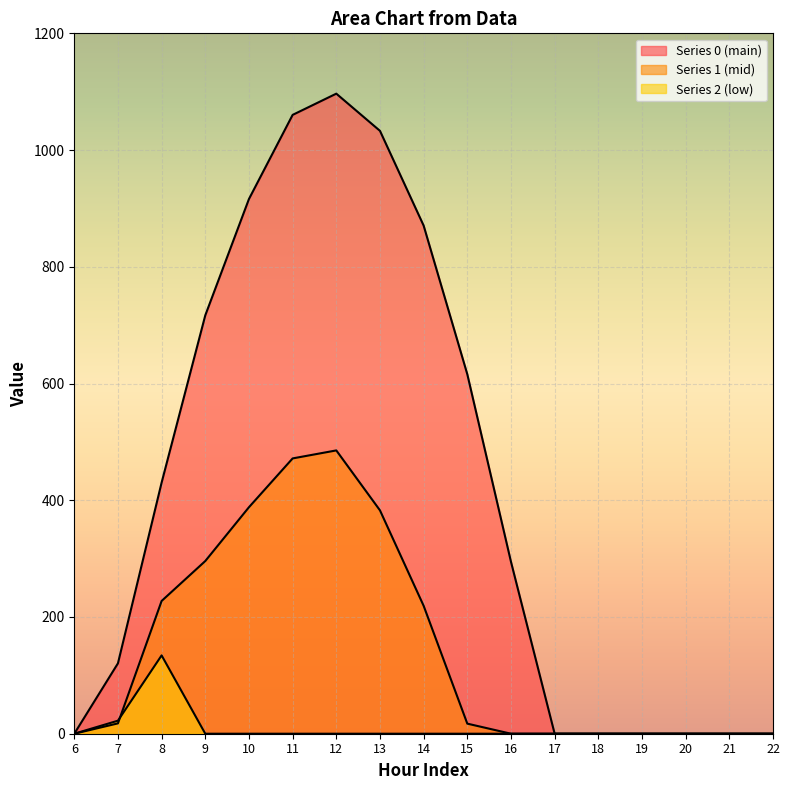

How many lines are shown in the chart?

3